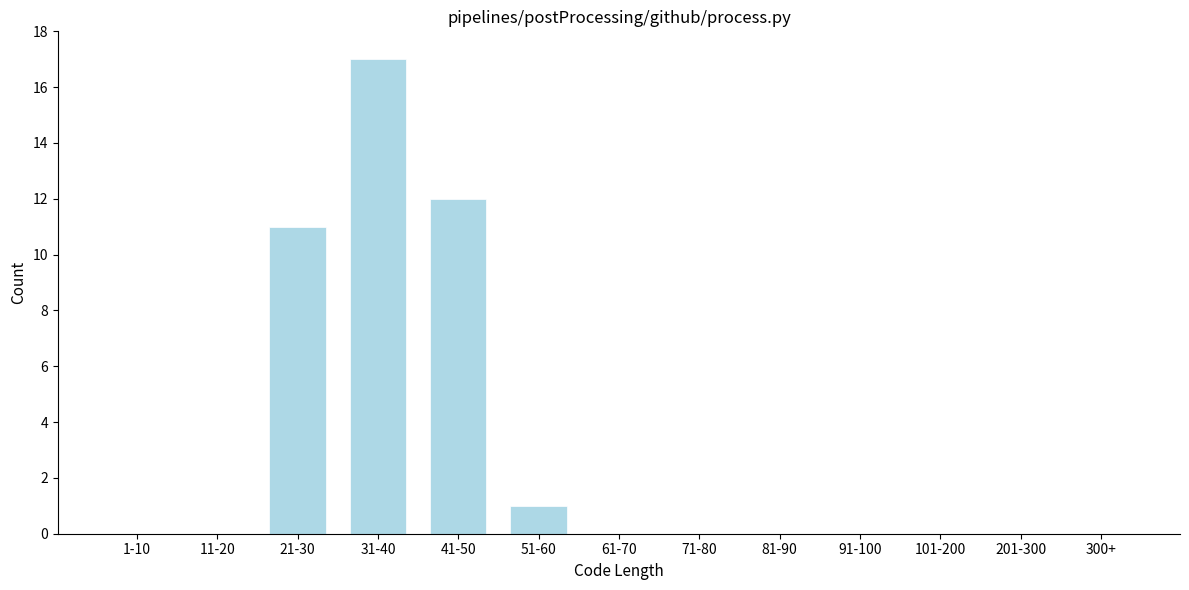

Reading left to right, extract all data points from this chart.

1-10=0	11-20=0	21-30=11	31-40=17	41-50=12	51-60=1	61-70=0	71-80=0	81-90=0	91-100=0	101-200=0	201-300=0	300+=0